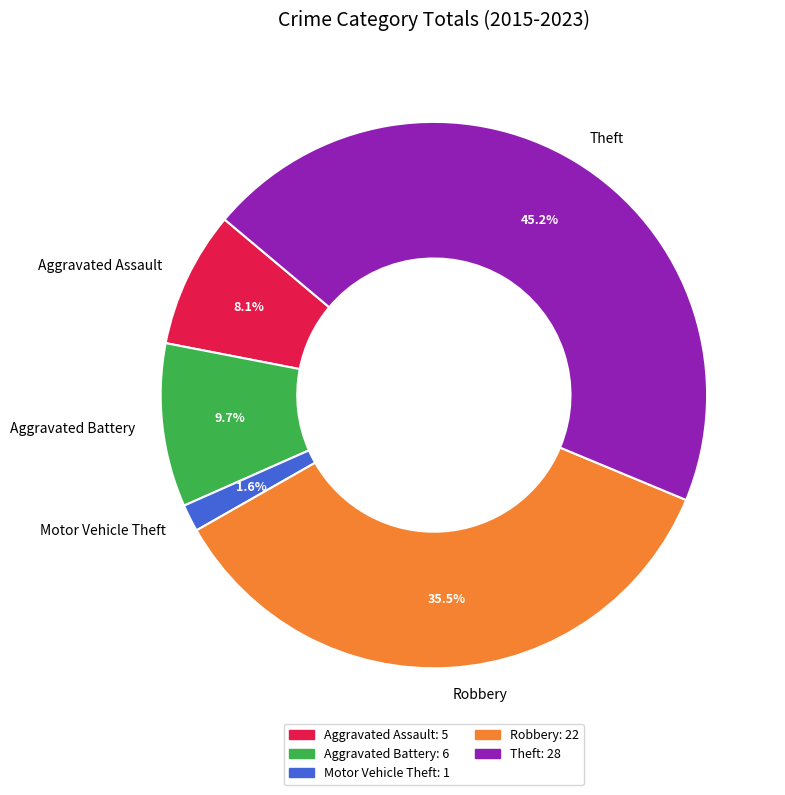

What is the smallest slice in the pie chart?

Motor Vehicle Theft